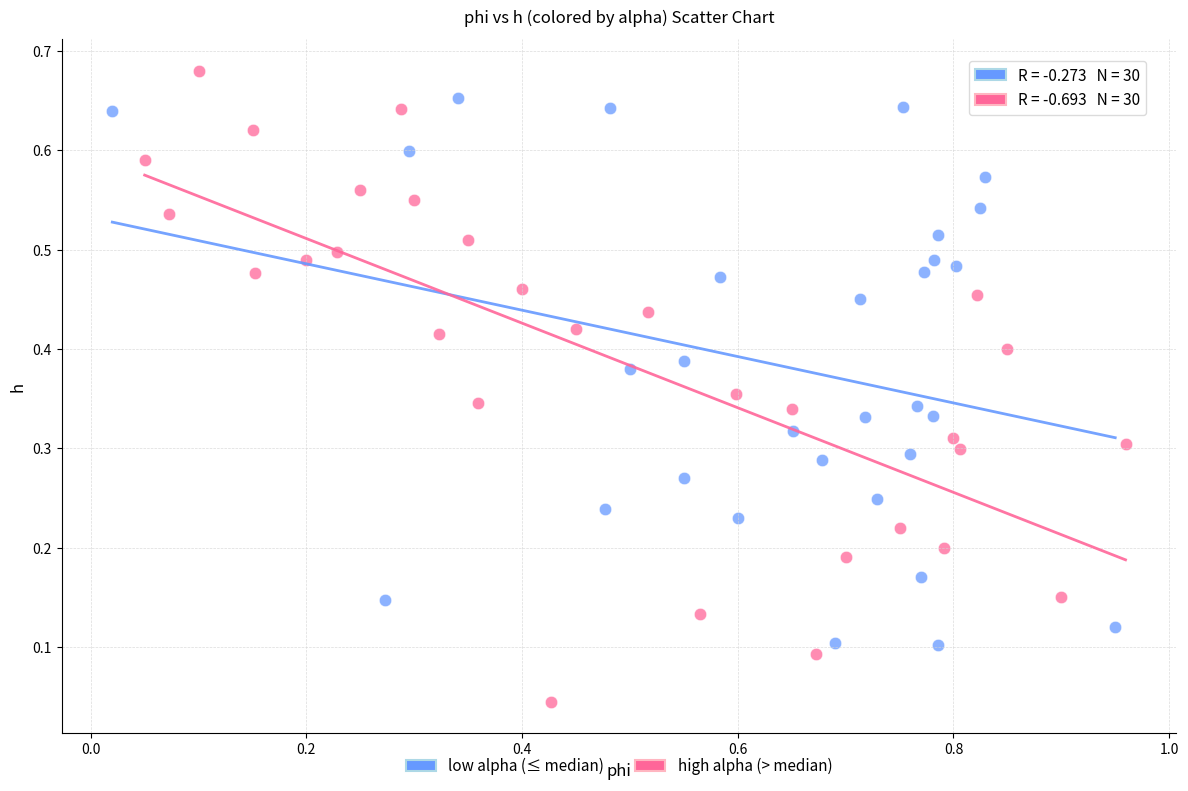

Which series reaches the minimum Y coordinate?

high alpha (> median)